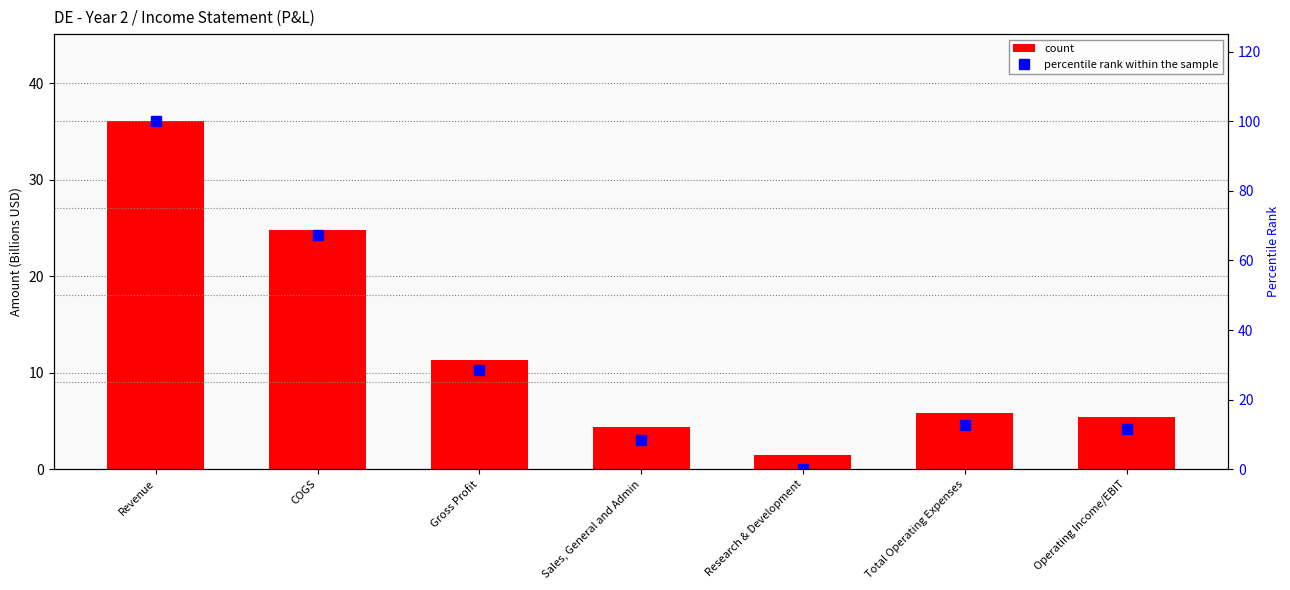

Which category has the highest value in the percentile rank within the sample series?

Revenue